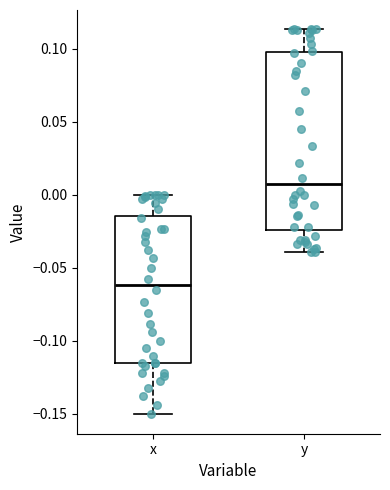

Reading left to right, transcribe this box plot: for each box, give where its median line is, the range the box spans, and where its two whiskers end, as read against the y-axis. The values are not printed on the chart, so give them approximately, as read against the axis.

x: median -0.060, box -0.115 to -0.015, whiskers -0.150 to 0.000
y: median 0.005, box -0.025 to 0.100, whiskers -0.040 to 0.115